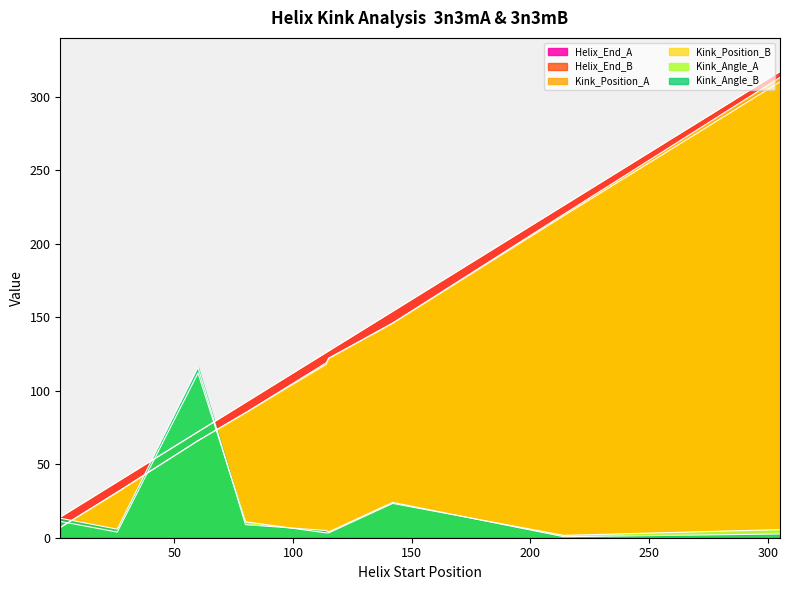

What is the average value of the Kink_Angle_A series?

19.4